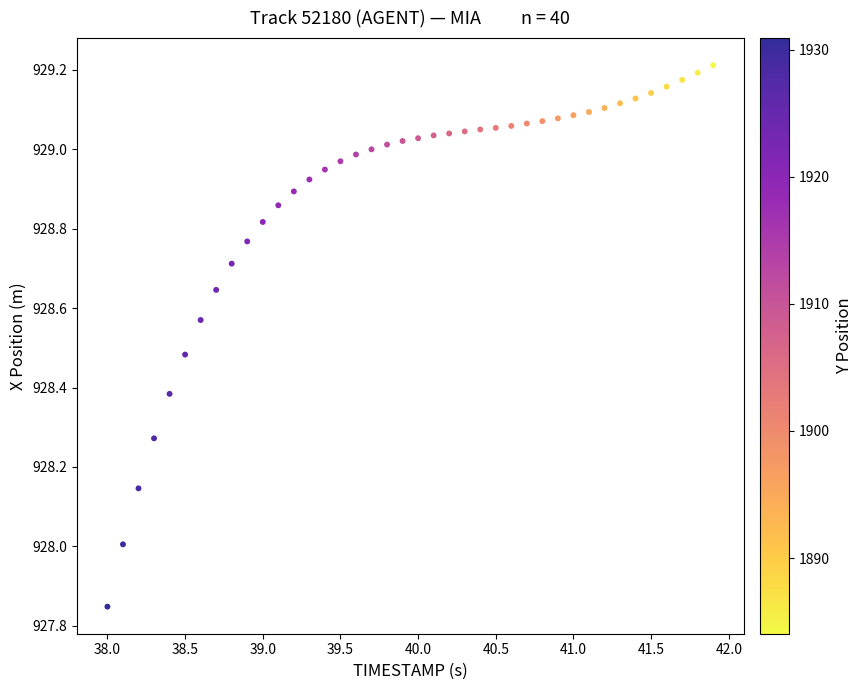

What is the range of X values (max minus min)?

3.9